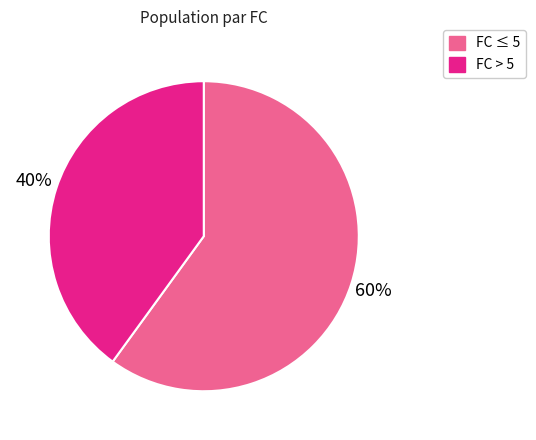

To the nearest percent, what is the average slice percentage?

50%